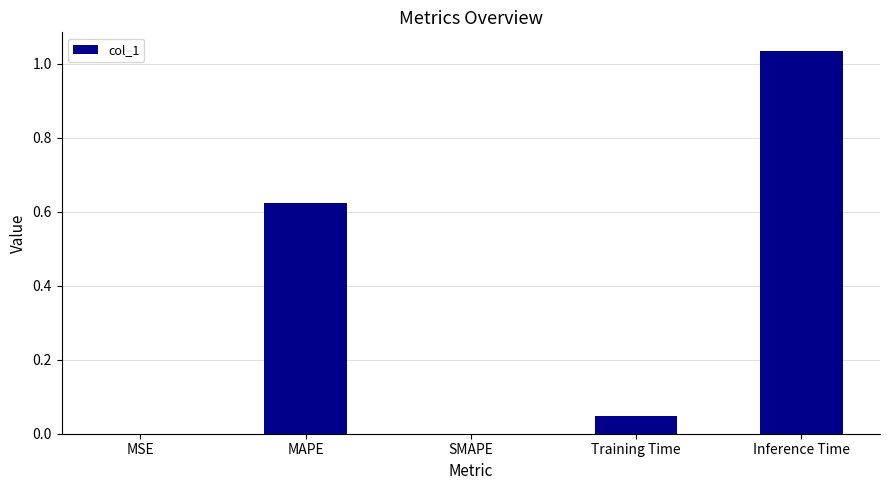

What is the sum of the values at MAPE and Inference Time?

1.7